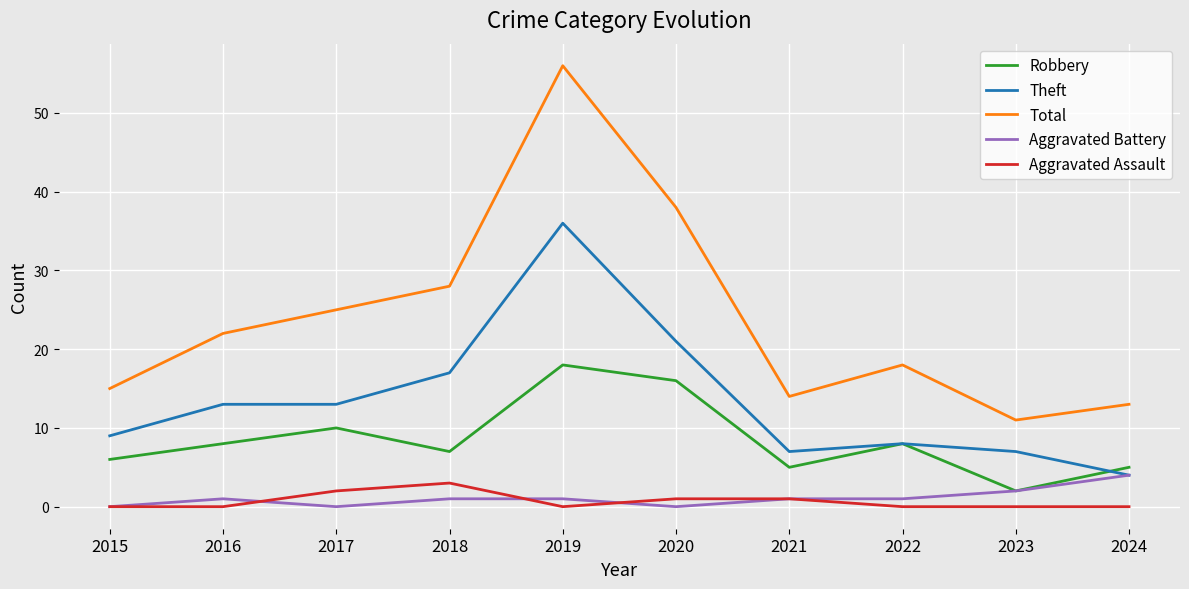

True or false: Theft and Total intersect in this chart.

False